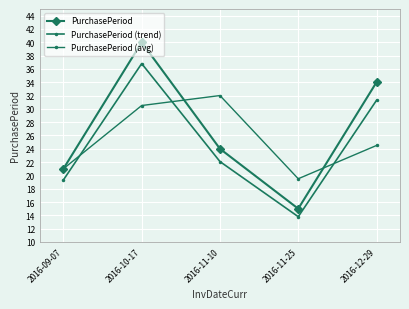

Does the chart have visible grid lines?

Yes